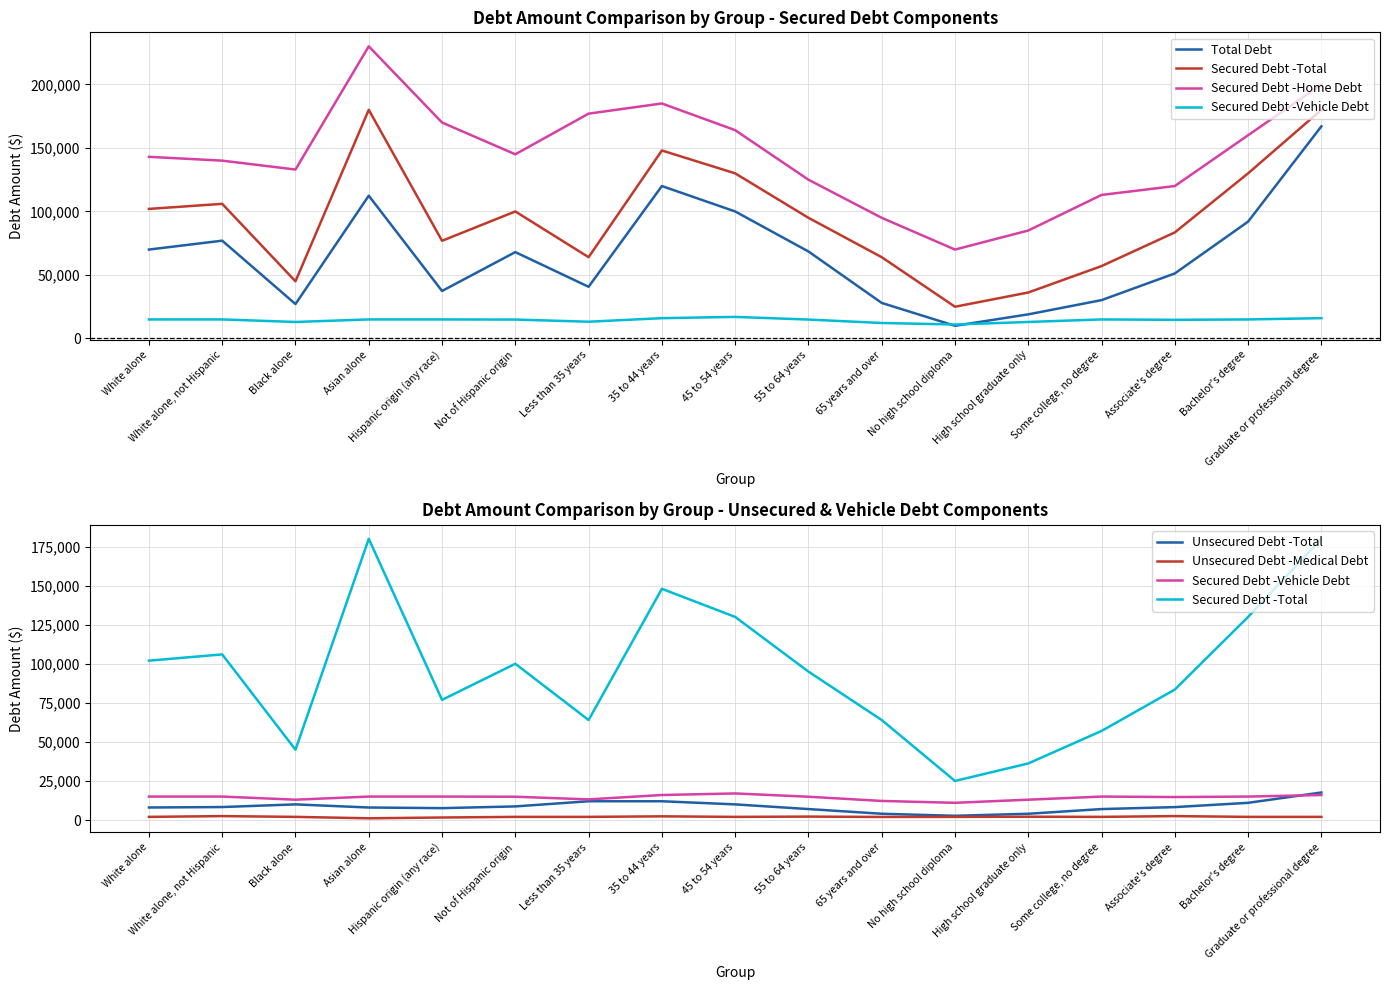

How many values in the Secured Debt -Vehicle Debt series exceed 15000?

3